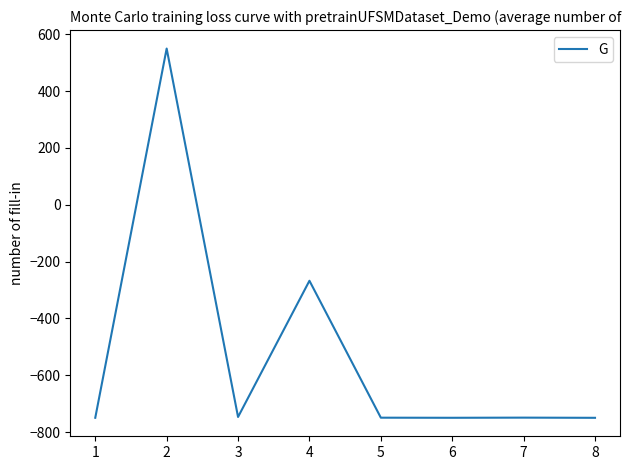

What is the greatest value displayed?

550.0